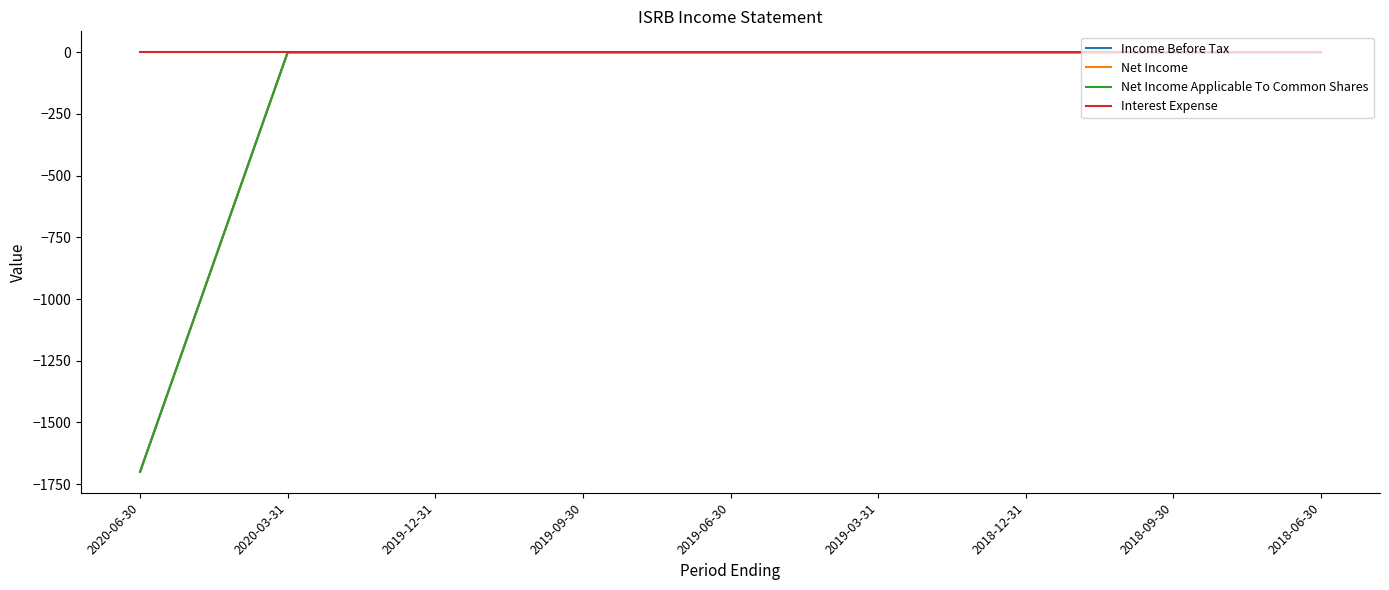

Is this an area chart (filled region under the line)?

No